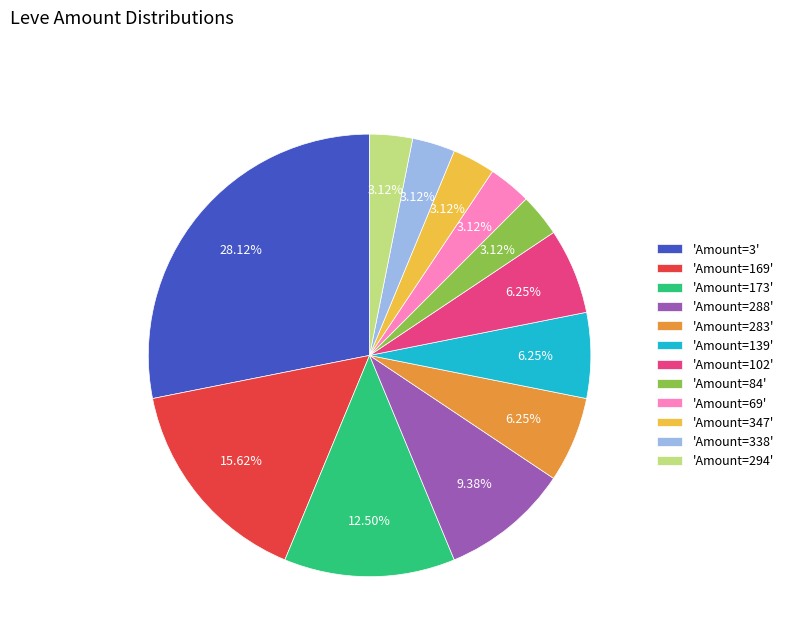

Combined, do 'Amount=169' and 'Amount=338' account for over 50%?

No